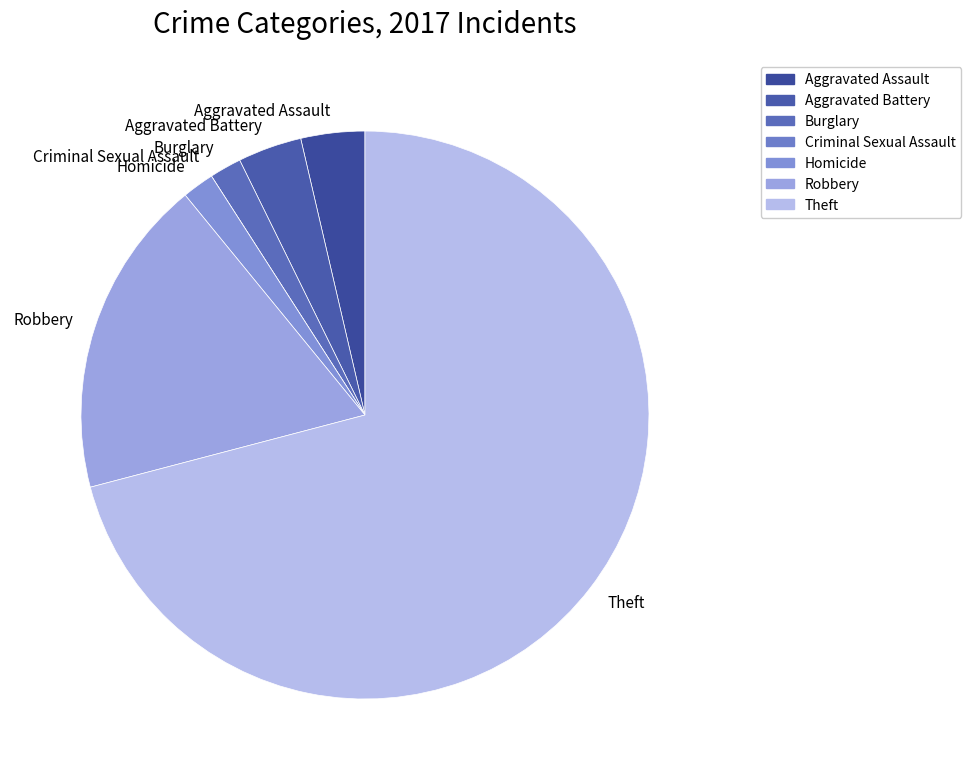

Which slice represents more than half of the pie?

Theft